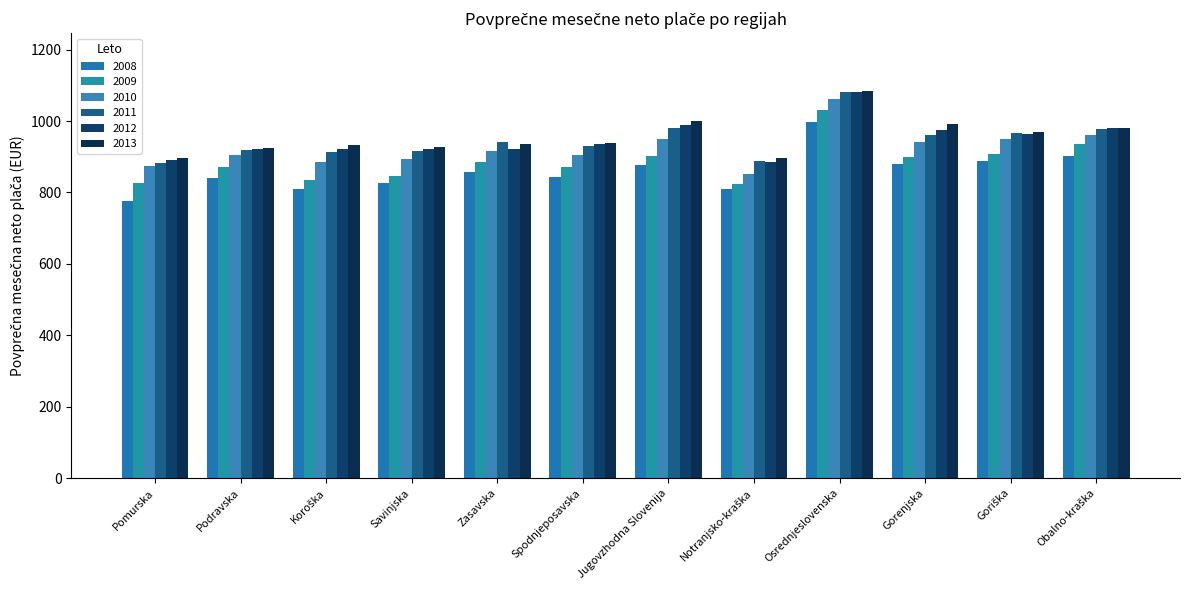

Reading left to right, extract all data points from this chart.

2008: Pomurska=775.1	Podravska=841.6	Koroška=808.6	Savinjska=825.5	Zasavska=857.8	Spodnjeposavska=843.8	Jugovzhodna Slovenija=876.0	Notranjsko-kraška=808.5	Osrednjeslovenska=996.8	Gorenjska=880.6	Goriška=887.5	Obalno-kraška=901.0
2009: Pomurska=826.0	Podravska=871.2	Koroška=834.7	Savinjska=844.8	Zasavska=884.9	Spodnjeposavska=870.8	Jugovzhodna Slovenija=902.3	Notranjsko-kraška=823.2	Osrednjeslovenska=1031.4	Gorenjska=900.0	Goriška=907.1	Obalno-kraška=935.4
2010: Pomurska=873.9	Podravska=904.5	Koroška=884.7	Savinjska=892.8	Zasavska=915.5	Spodnjeposavska=903.7	Jugovzhodna Slovenija=950.0	Notranjsko-kraška=852.5	Osrednjeslovenska=1060.6	Gorenjska=940.1	Goriška=951.0	Obalno-kraška=961.0
2011: Pomurska=883.1	Podravska=917.8	Koroška=913.6	Savinjska=916.6	Zasavska=940.8	Spodnjeposavska=929.8	Jugovzhodna Slovenija=980.3	Notranjsko-kraška=887.9	Osrednjeslovenska=1081.9	Gorenjska=960.8	Goriška=967.1	Obalno-kraška=978.8
2012: Pomurska=891.3	Podravska=920.8	Koroška=920.6	Savinjska=920.7	Zasavska=922.4	Spodnjeposavska=936.7	Jugovzhodna Slovenija=989.5	Notranjsko-kraška=885.1	Osrednjeslovenska=1082.6	Gorenjska=974.5	Goriška=963.6	Obalno-kraška=980.2
2013: Pomurska=897.2	Podravska=924.0	Koroška=932.0	Savinjska=927.7	Zasavska=934.6	Spodnjeposavska=938.0	Jugovzhodna Slovenija=999.6	Notranjsko-kraška=895.9	Osrednjeslovenska=1083.8	Gorenjska=992.3	Goriška=969.7	Obalno-kraška=979.3